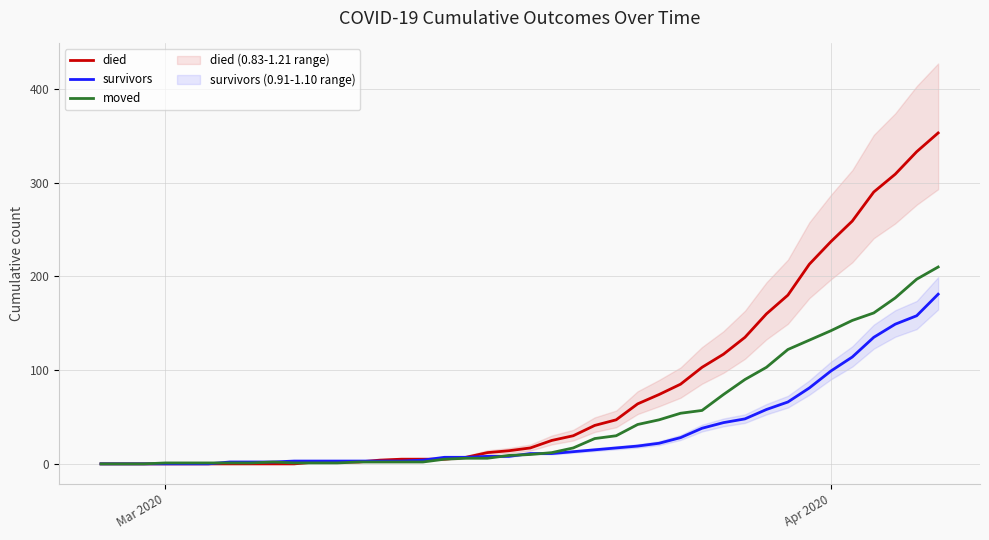

True or false: survivors has a value of 123 at Mar 2020.

False